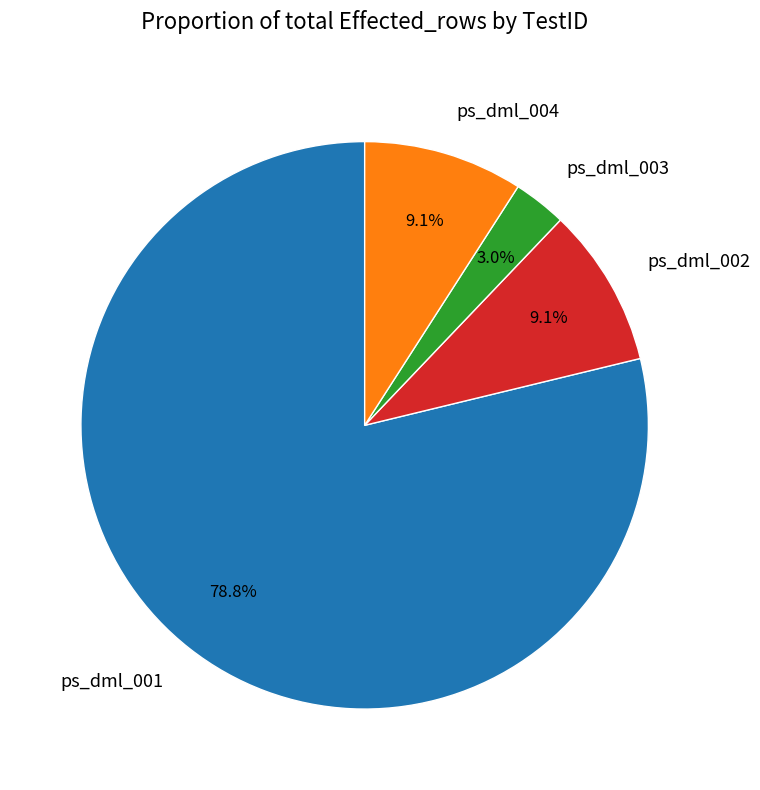

To the nearest percent, what percentage of the pie is ps_dml_001?

79%